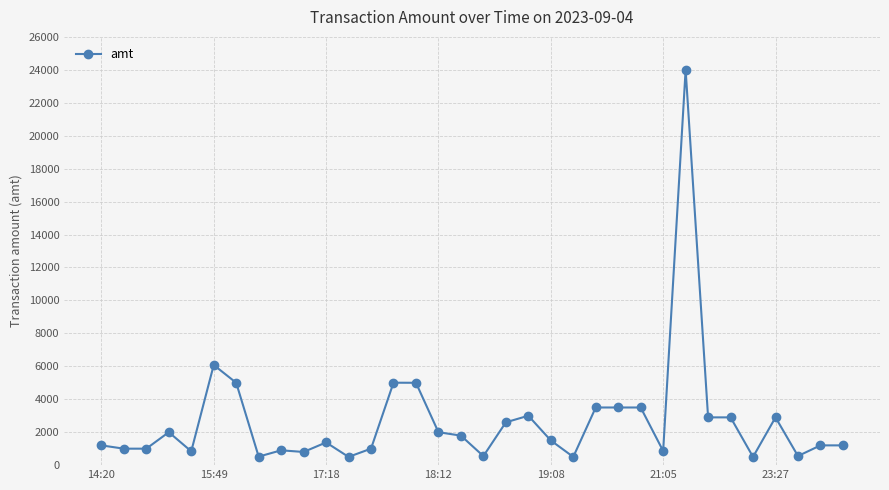

What is the maximum value shown in the chart?

24000.0